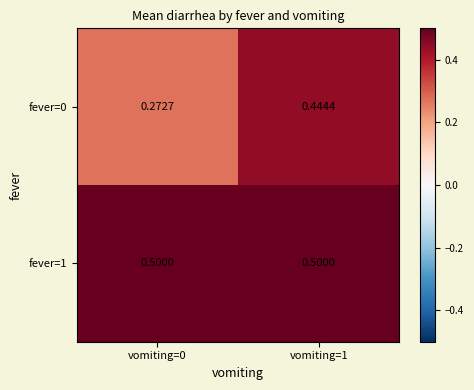

Is the value of fever=0 at vomiting=0 greater than the value of fever=1 at vomiting=0?

No